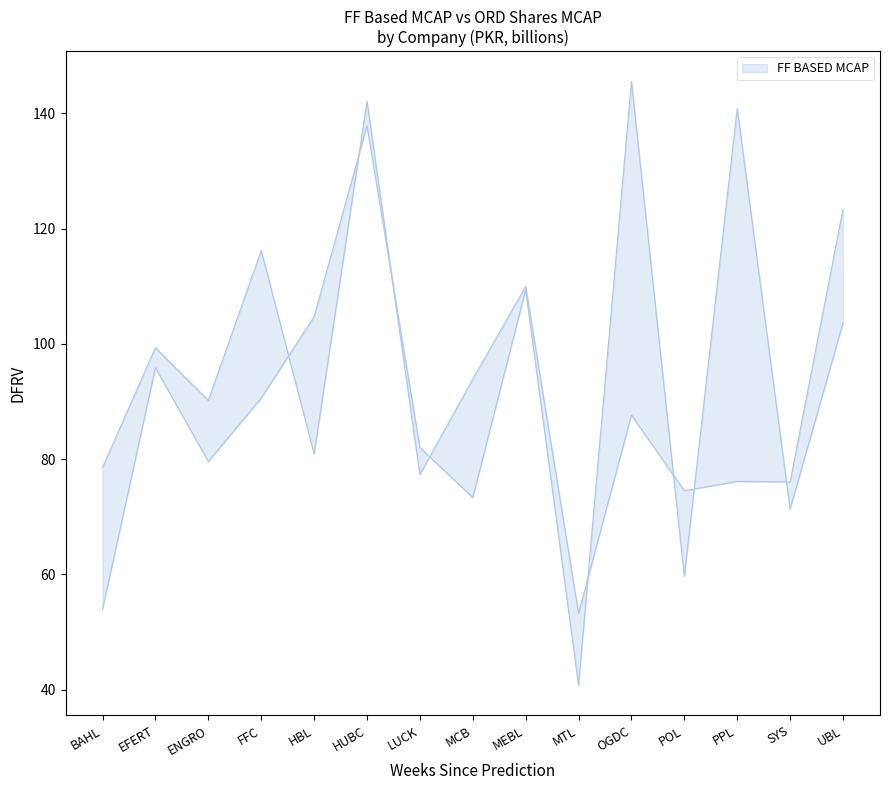

Which category has the highest value across all series?

OGDC